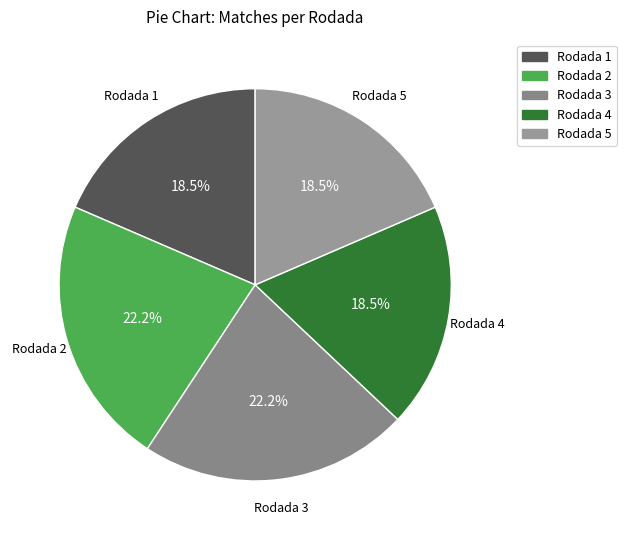

Is there any slice that represents more than half of the pie?

No